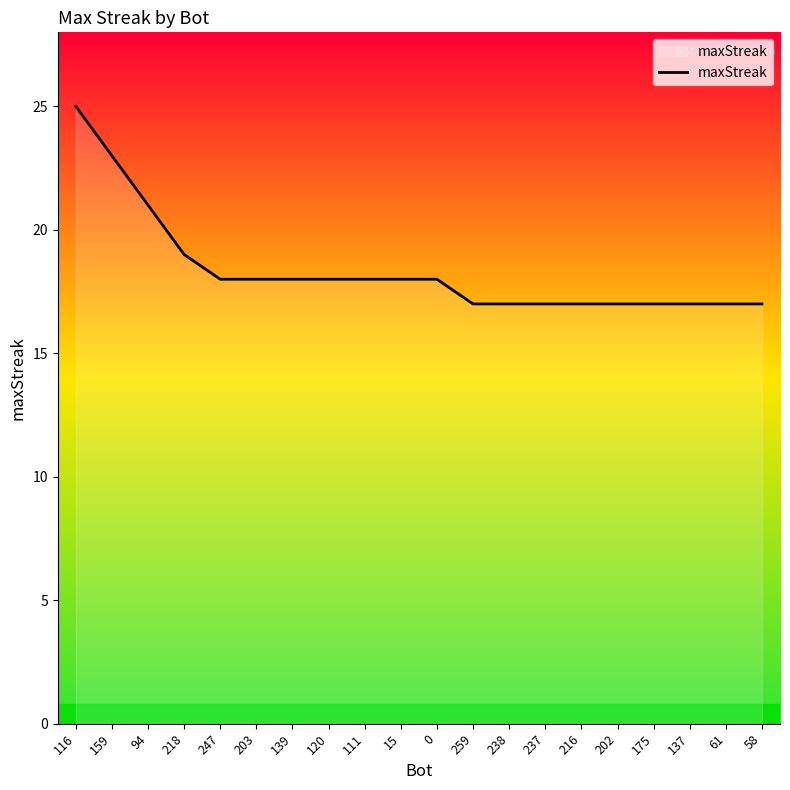

At which label does the data first exceed 18?

116